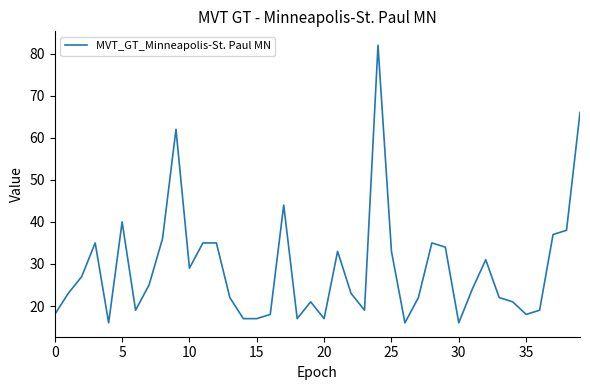

What is the greatest value displayed?

82